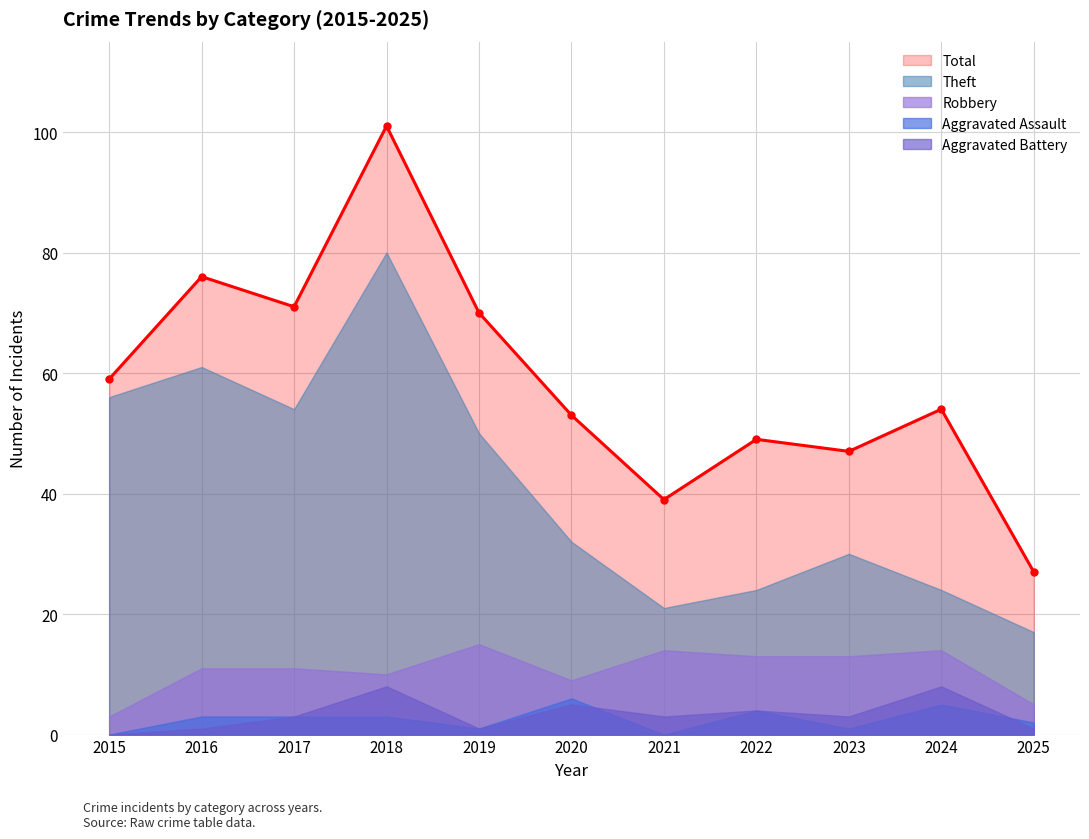

True or false: Total has more than 1 points higher than both neighbors.

True